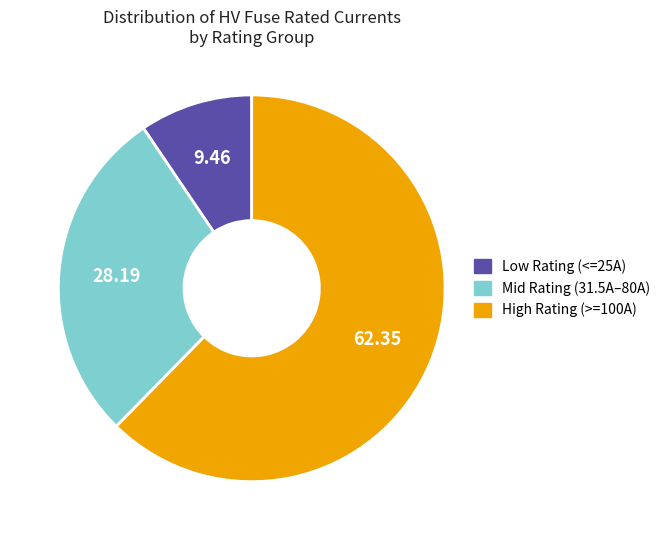

Is there any slice that represents more than half of the pie?

Yes